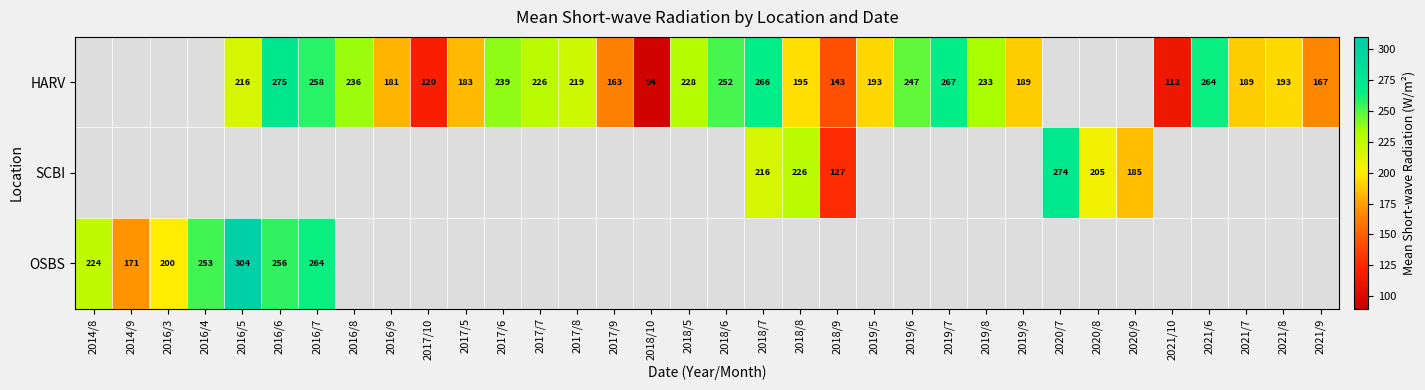

At which category does the chart reach its minimum across all series?

2018/10